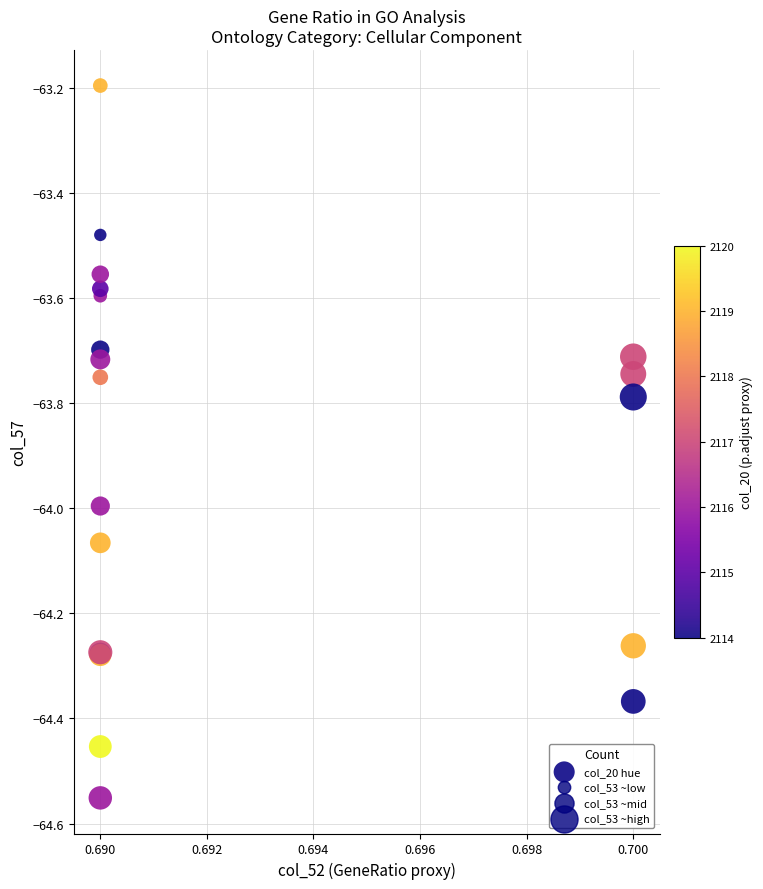

What Y value in the scatter plot is closest to -63?

-63.2